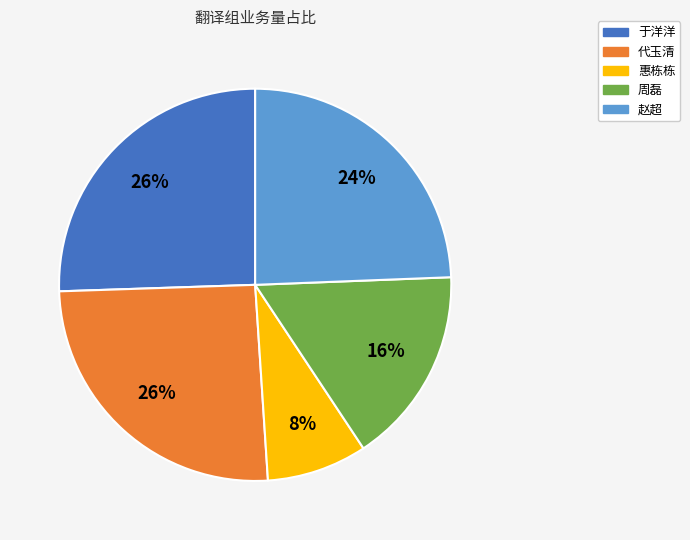

Is it true that 惠栋栋 is 19% of the pie?

False